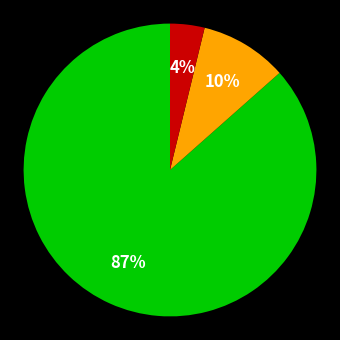

To the nearest percent, what is the average slice percentage?

33%